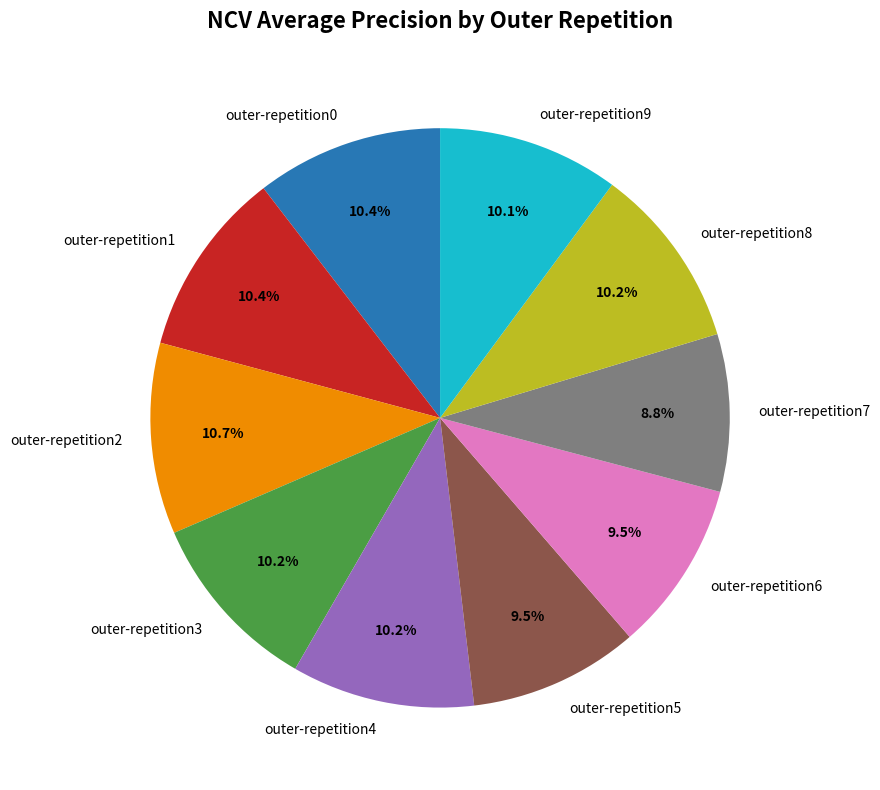

Which category has the smallest portion of the pie?

outer-repetition7